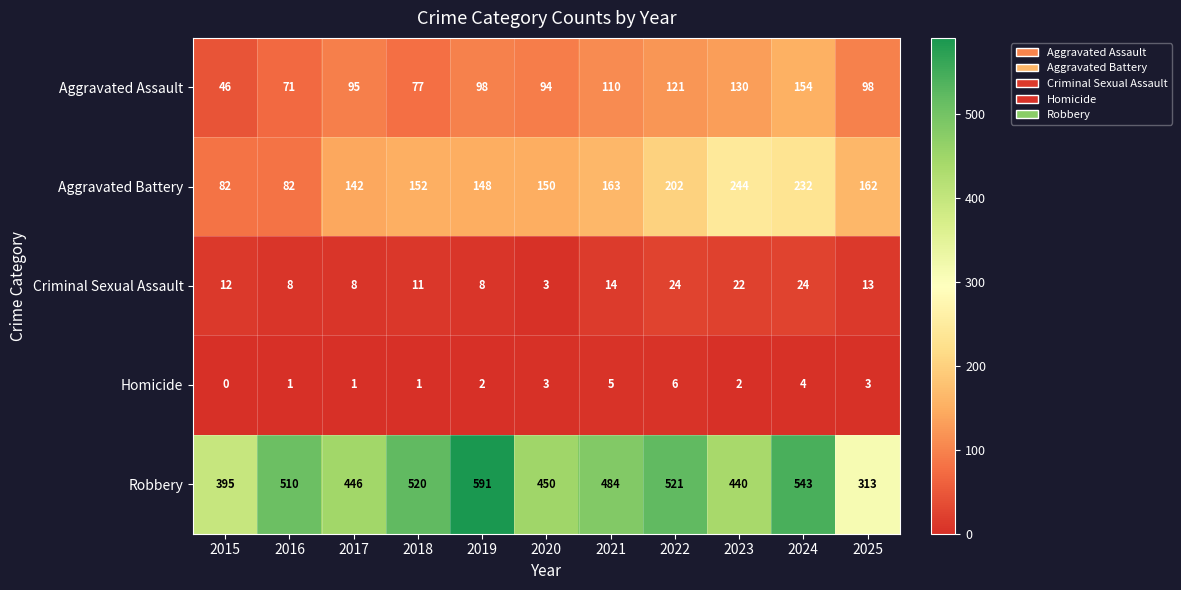

Between 2019 and 2025, which series saw the biggest shift?

Robbery